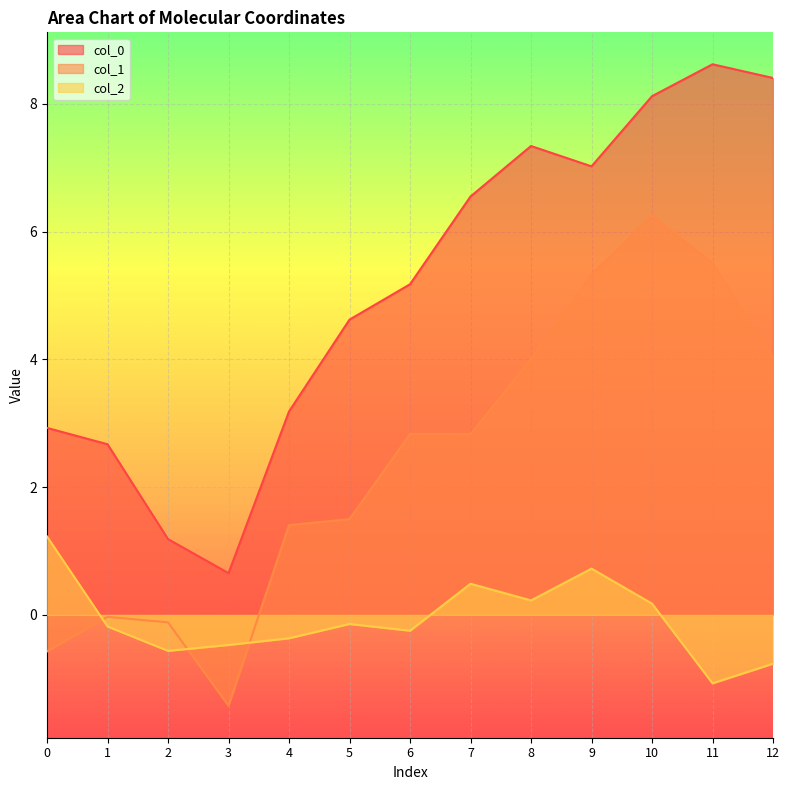

Between 4 and 12, which series saw the biggest shift?

col_0